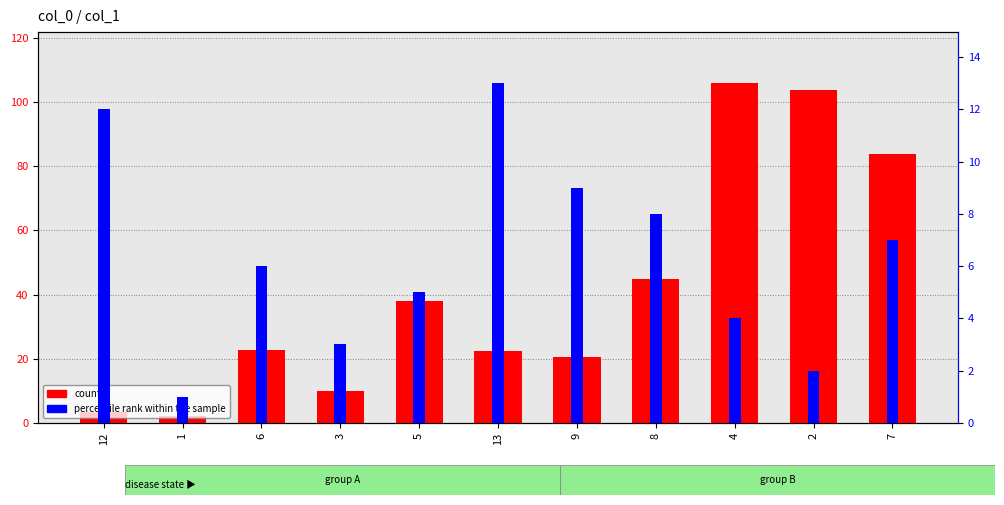

Is it true that count equals 22.8 at 6?

True